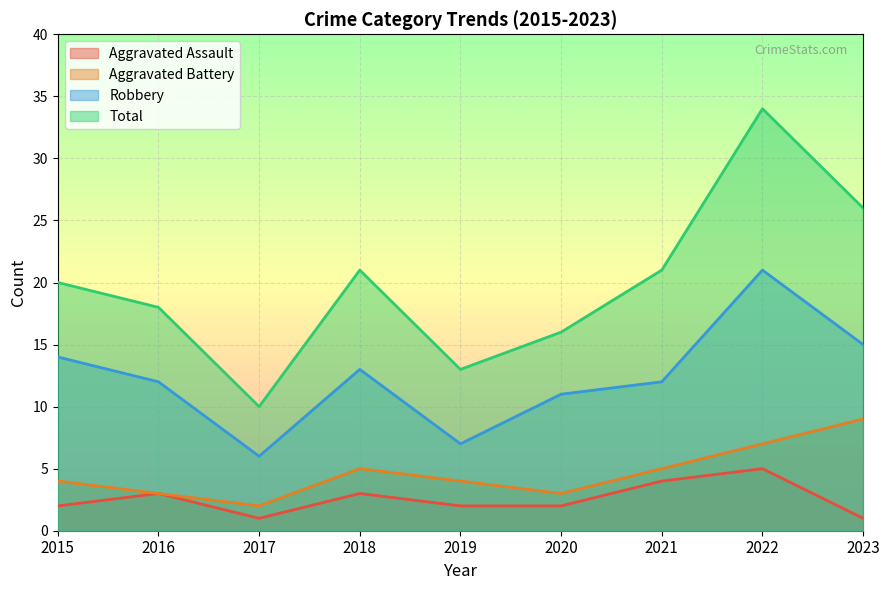

True or false: Total and Aggravated Assault intersect in this chart.

False